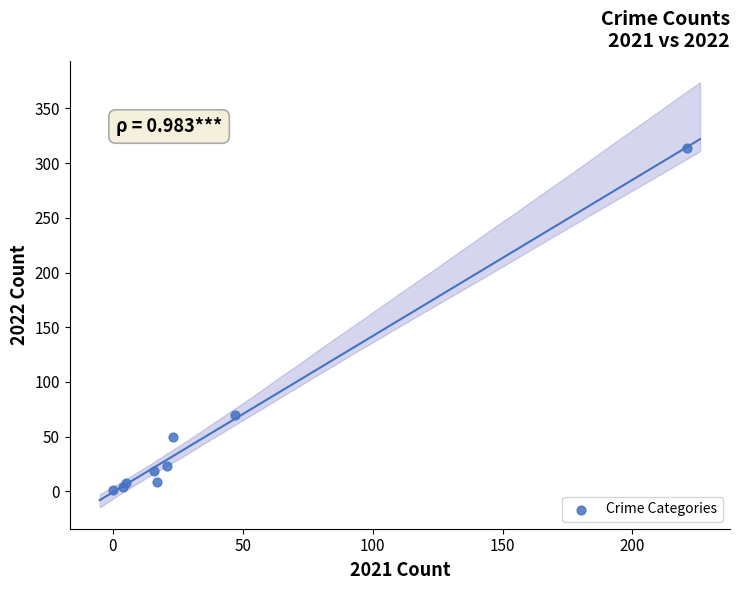

What Y value in the scatter plot is closest to 157?

70